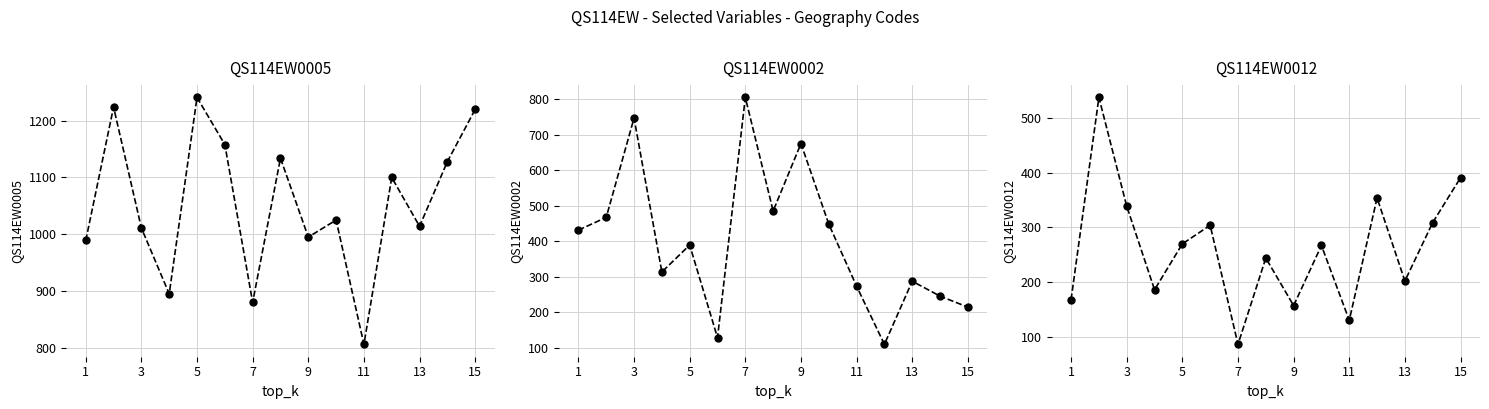

The value of QS114EW0012 at 11 is 166. True or false?

False